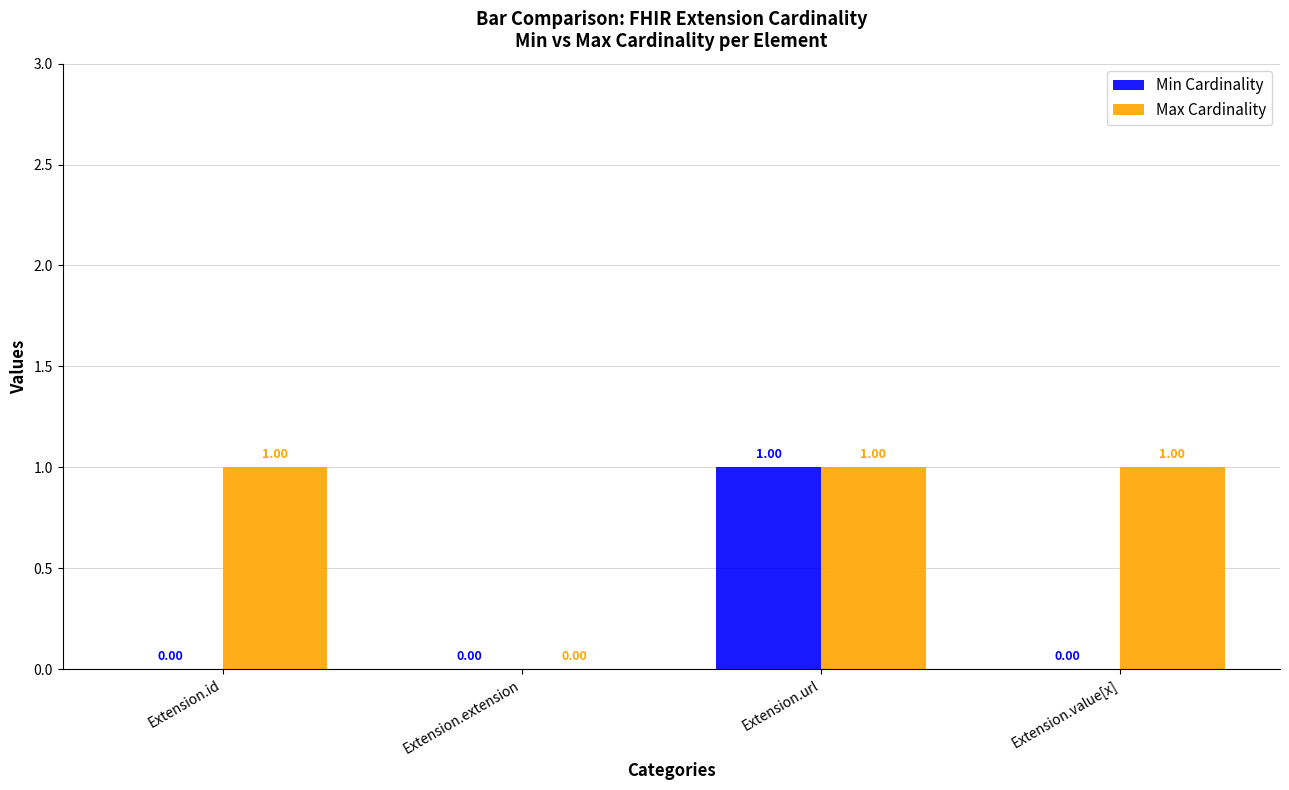

True or false: Max Cardinality has a value of 1 at Extension.value[x].

True